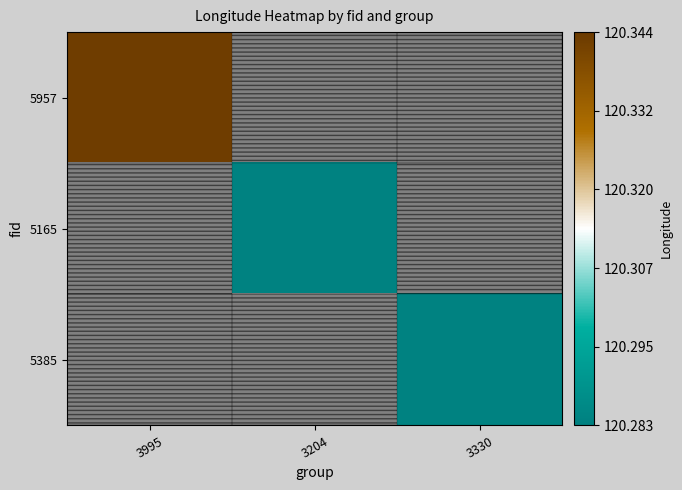

What is the maximum value shown in the chart?

120.3